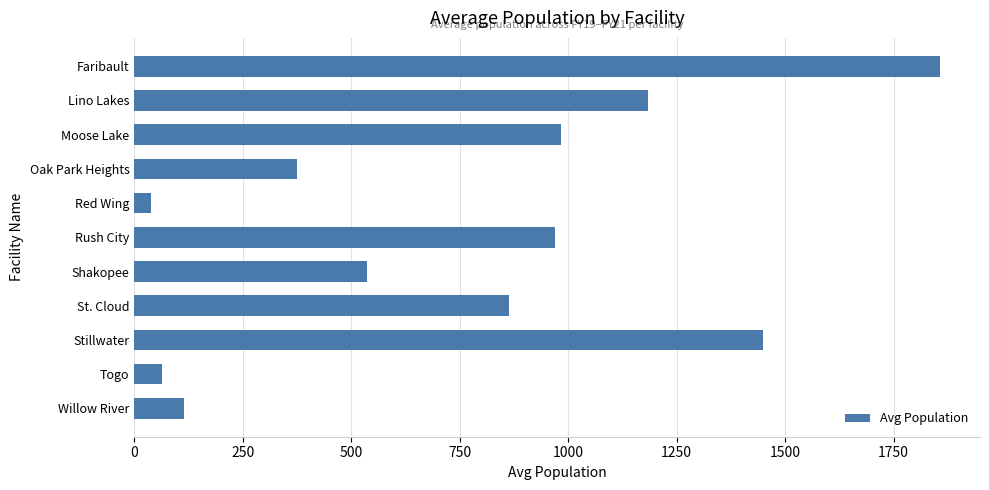

Are the bars grouped side by side (vs. stacked)?

No